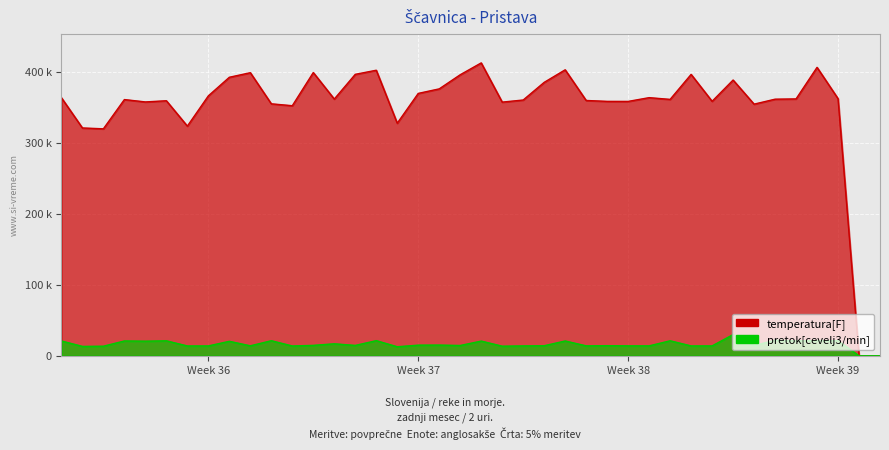

Which category has the lowest value across all series?

39